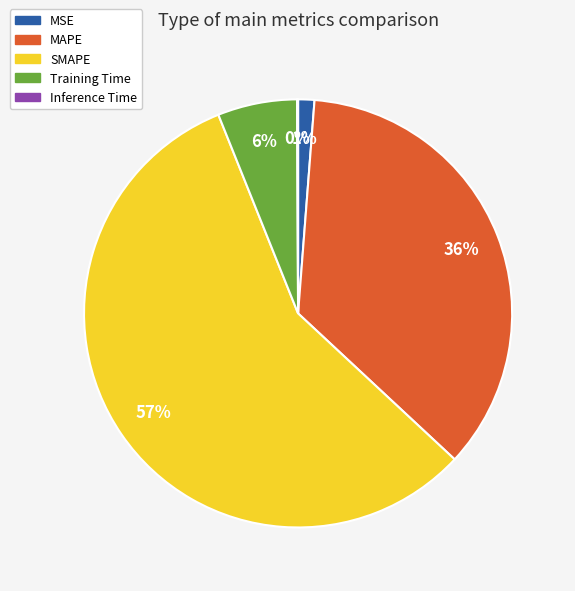

To the nearest percent, what is the combined percentage of Training Time and SMAPE?

63%